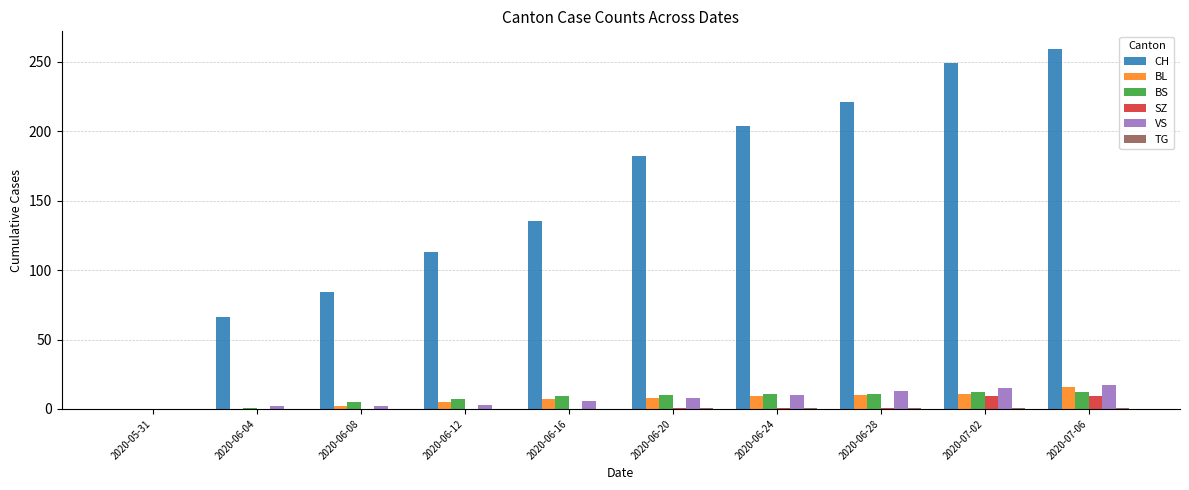

True or false: SZ has a value of 1 at 2020-06-20.

True